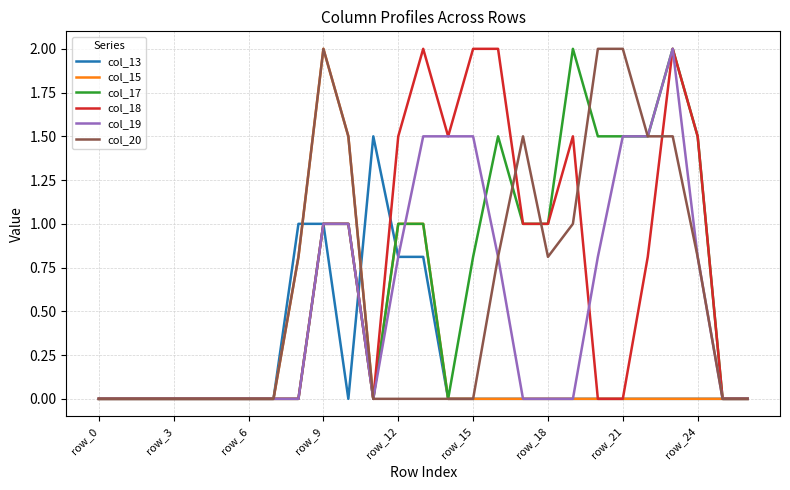

Reading right to left, list all the values displayed in this chart.

col_13: 0.0	0.0	0.0	0.0	0.0	0.0	0.0	0.0	0.0	0.0	0.0	0.0	0.0	0.8	0.8	1.5	0.0	1.0	1.0	0.0	0.0	0.0	0.0	0.0	0.0	0.0	0.0
col_15: 0.0	0.0	0.0	0.0	0.0	0.0	0.0	0.0	0.0	0.0	0.0	0.0	0.0	1.0	1.0	0.0	1.5	2.0	0.8	0.0	0.0	0.0	0.0	0.0	0.0	0.0	0.0
col_17: 0.0	0.0	1.5	2.0	1.5	1.5	1.5	2.0	1.0	1.0	1.5	0.8	0.0	1.0	1.0	0.0	1.0	1.0	0.0	0.0	0.0	0.0	0.0	0.0	0.0	0.0	0.0
col_18: 0.0	0.0	1.5	2.0	0.8	0.0	0.0	1.5	1.0	1.0	2.0	2.0	1.5	2.0	1.5	0.0	1.0	1.0	0.0	0.0	0.0	0.0	0.0	0.0	0.0	0.0	0.0
col_19: 0.0	0.0	0.8	2.0	1.5	1.5	0.8	0.0	0.0	0.0	0.8	1.5	1.5	1.5	0.8	0.0	1.0	1.0	0.0	0.0	0.0	0.0	0.0	0.0	0.0	0.0	0.0
col_20: 0.0	0.0	0.8	1.5	1.5	2.0	2.0	1.0	0.8	1.5	0.8	0.0	0.0	0.0	0.0	0.0	1.5	2.0	0.8	0.0	0.0	0.0	0.0	0.0	0.0	0.0	0.0